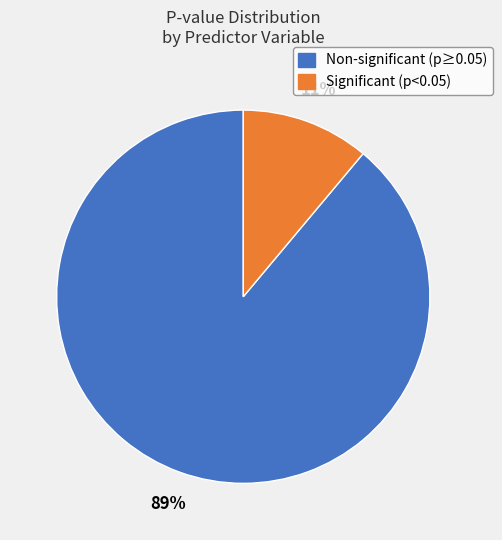

To the nearest percent, what is the average slice percentage?

50%